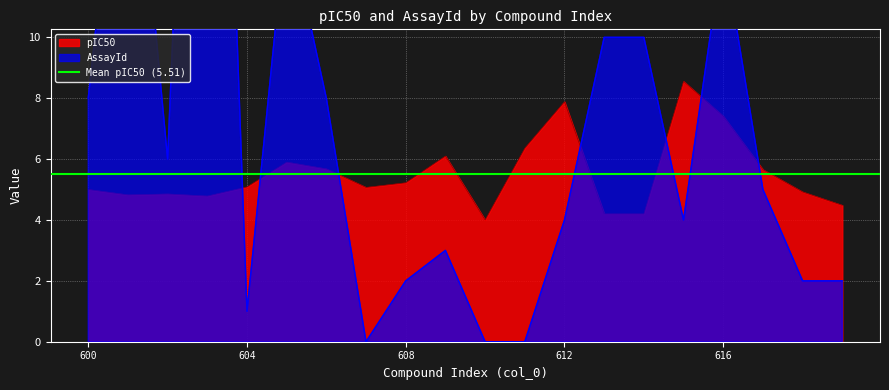

Between 615 and 618, which series saw the biggest shift?

pIC50